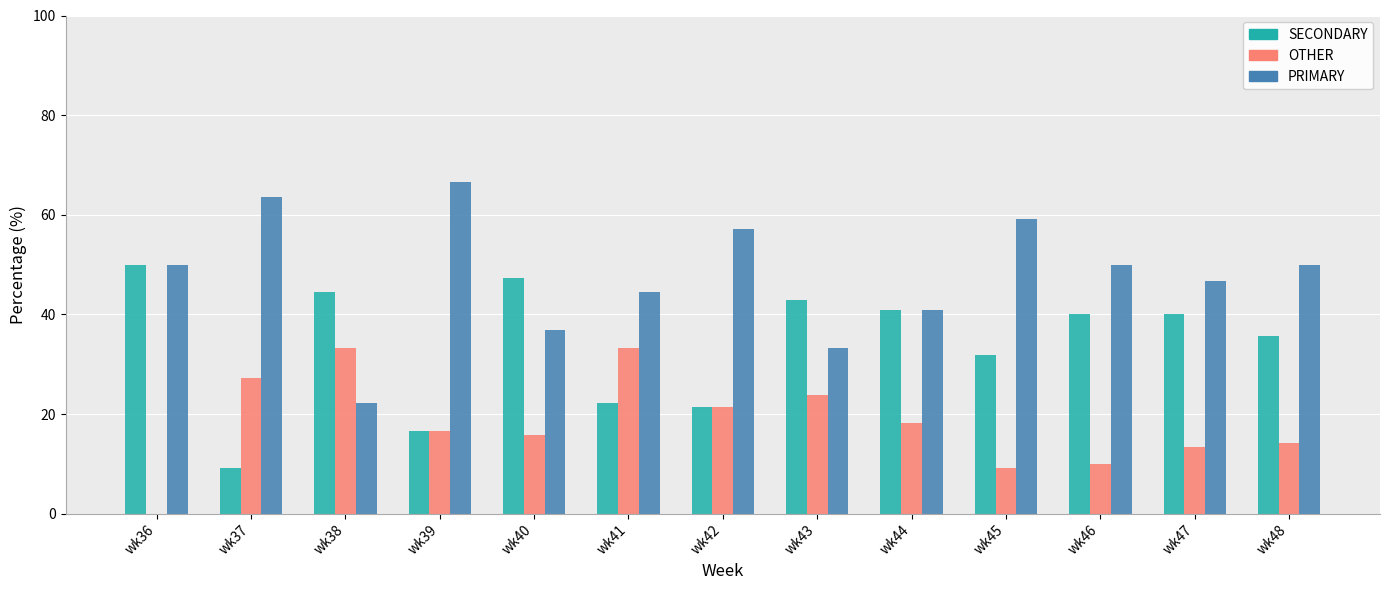

Which series has the largest range (max minus min)?

PRIMARY